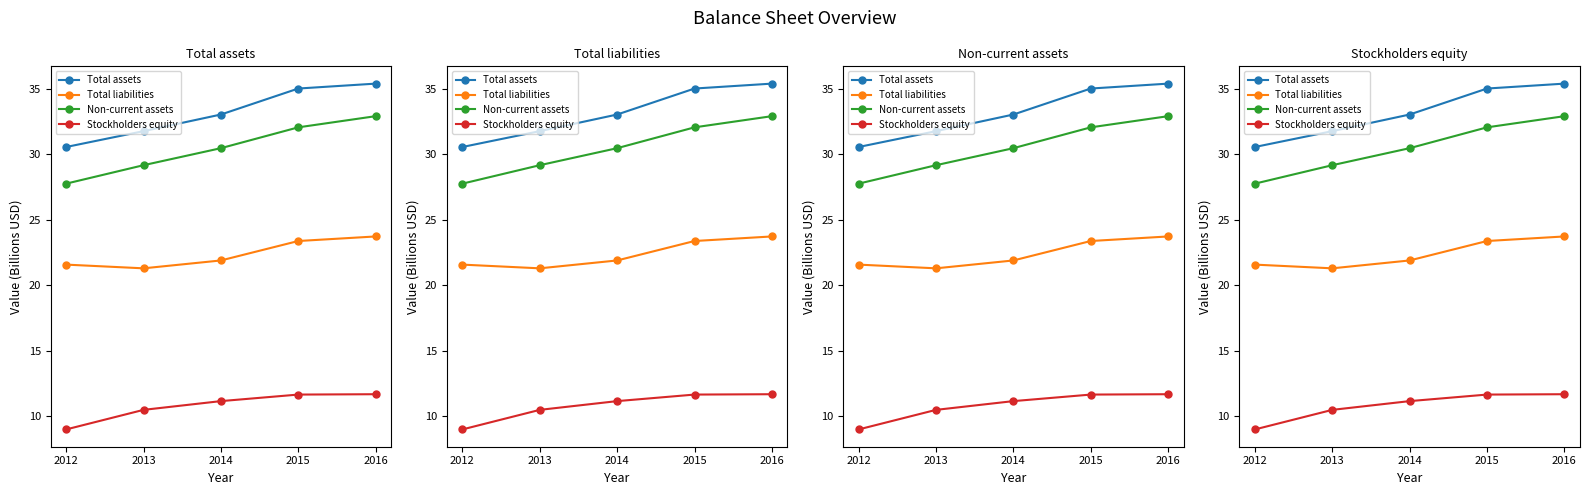

How many lines are shown in the chart?

4